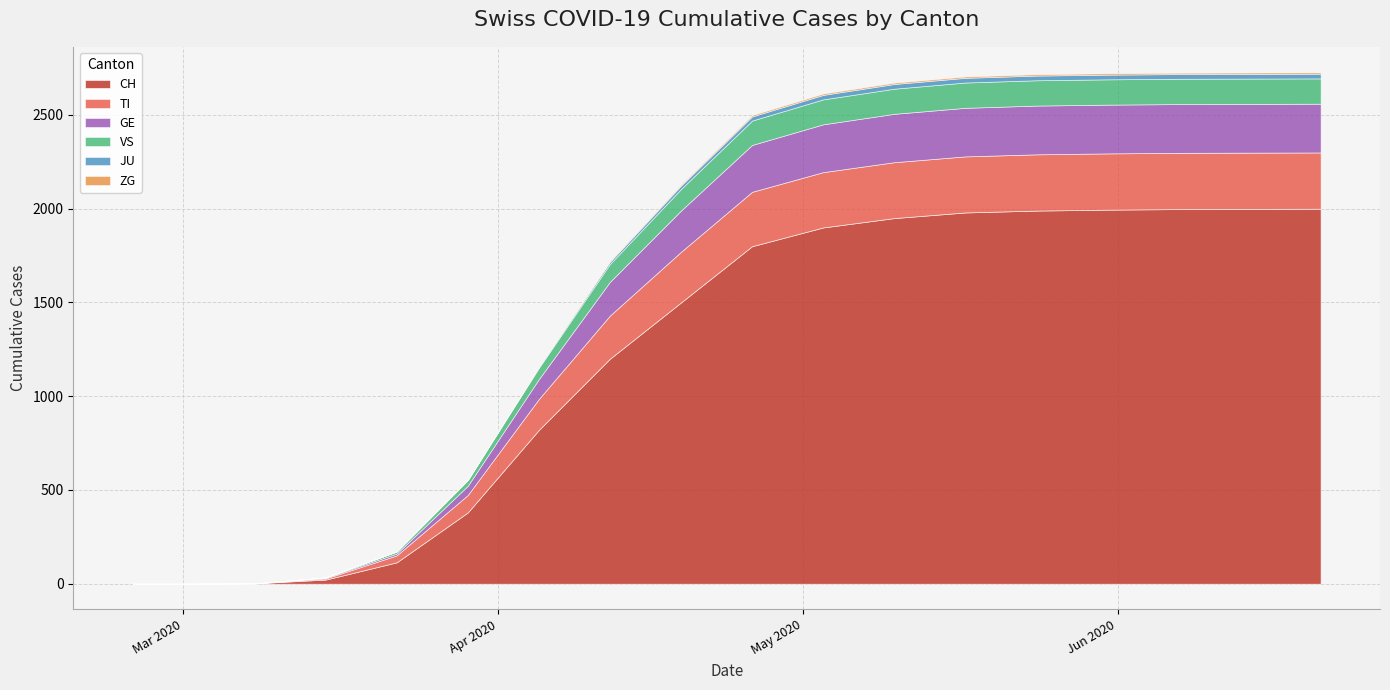

True or false: CH and GE intersect in this chart.

False